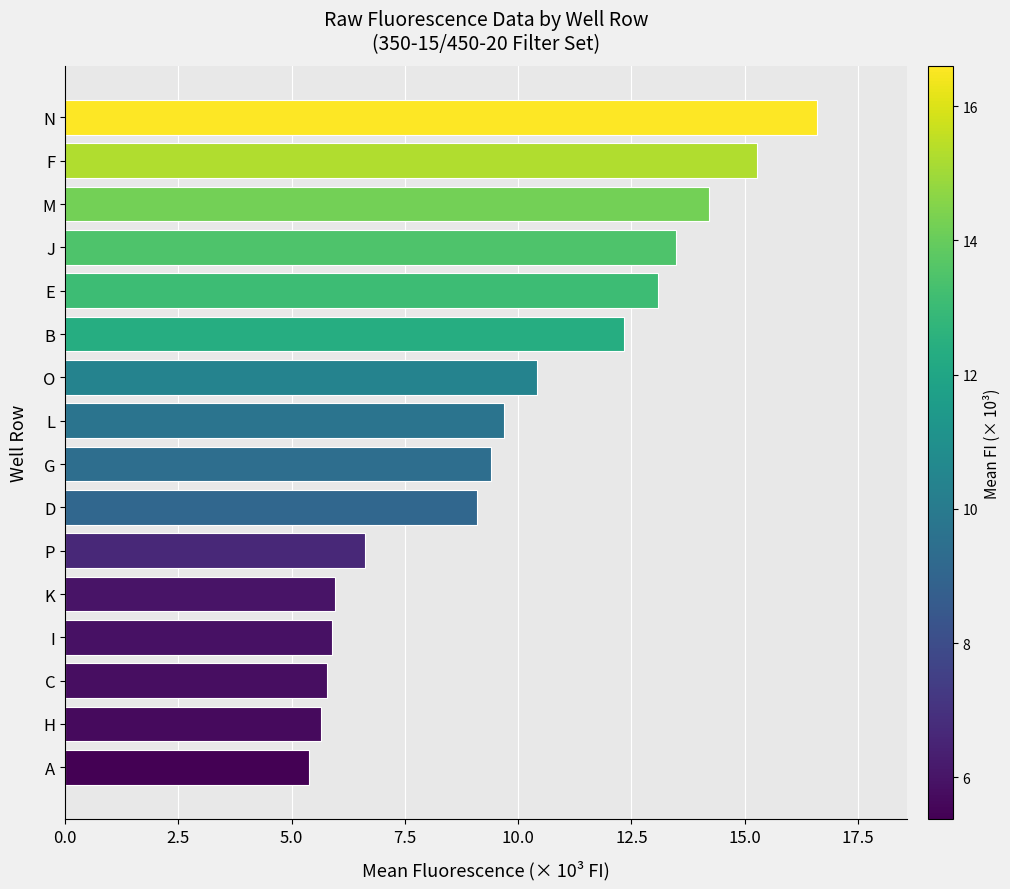

Is it true that the value at D is 9.1?

True